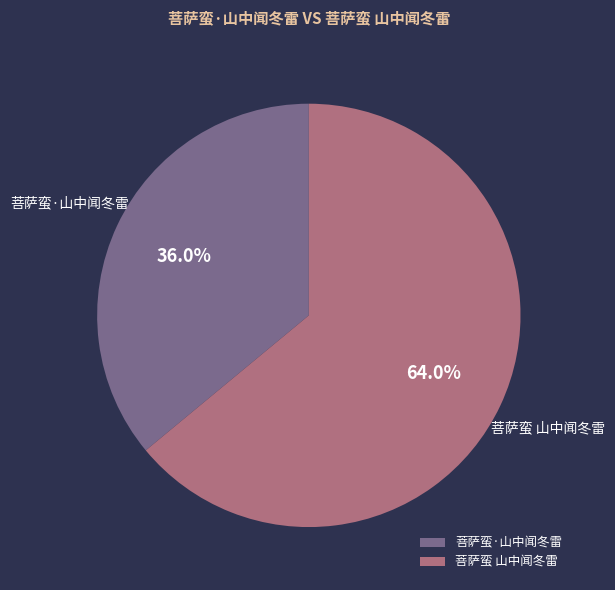

Rank the categories by value from highest to lowest.

菩萨蛮 山中闻冬雷, 菩萨蛮·山中闻冬雷